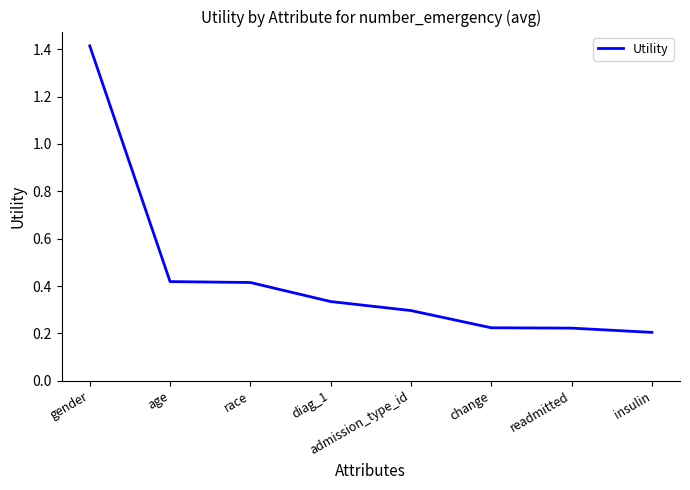

True or false: there are more than 2 points higher than both neighbors.

False